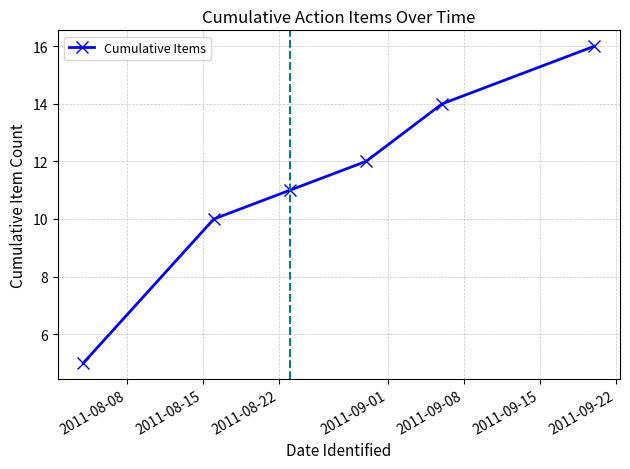

What is the greatest value displayed?

16